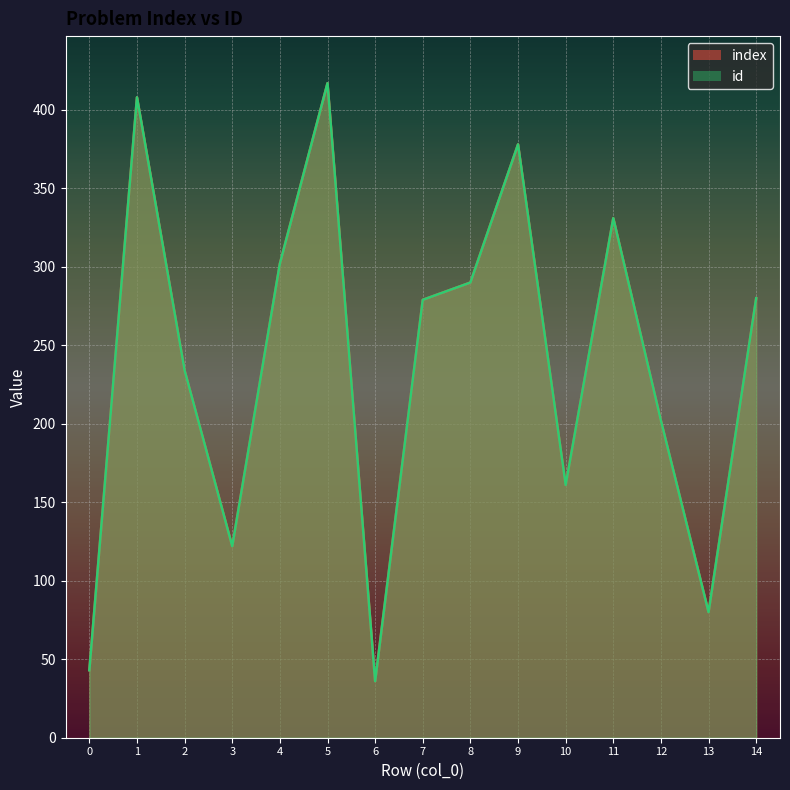

What is the difference between the second highest and second lowest values in the index series?

365